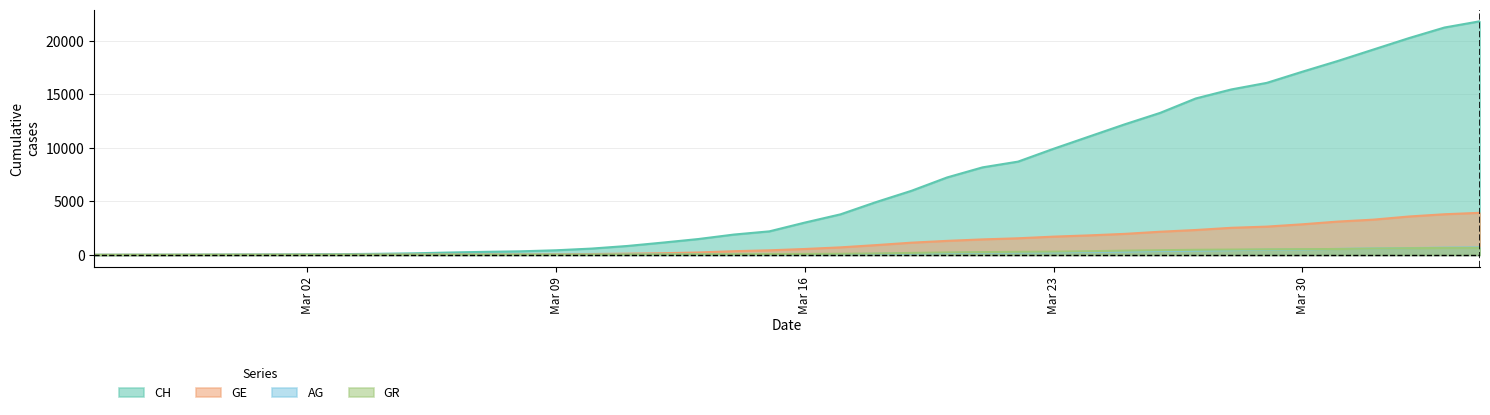

True or false: GE and AG cross at least once.

False